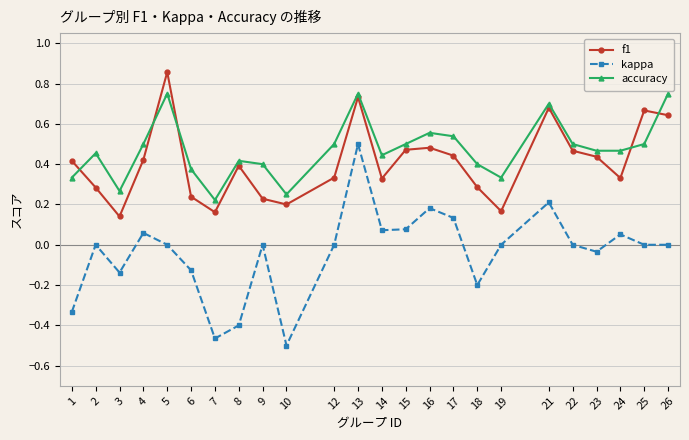

True or false: kappa has a value of 0.5 at 9.

False